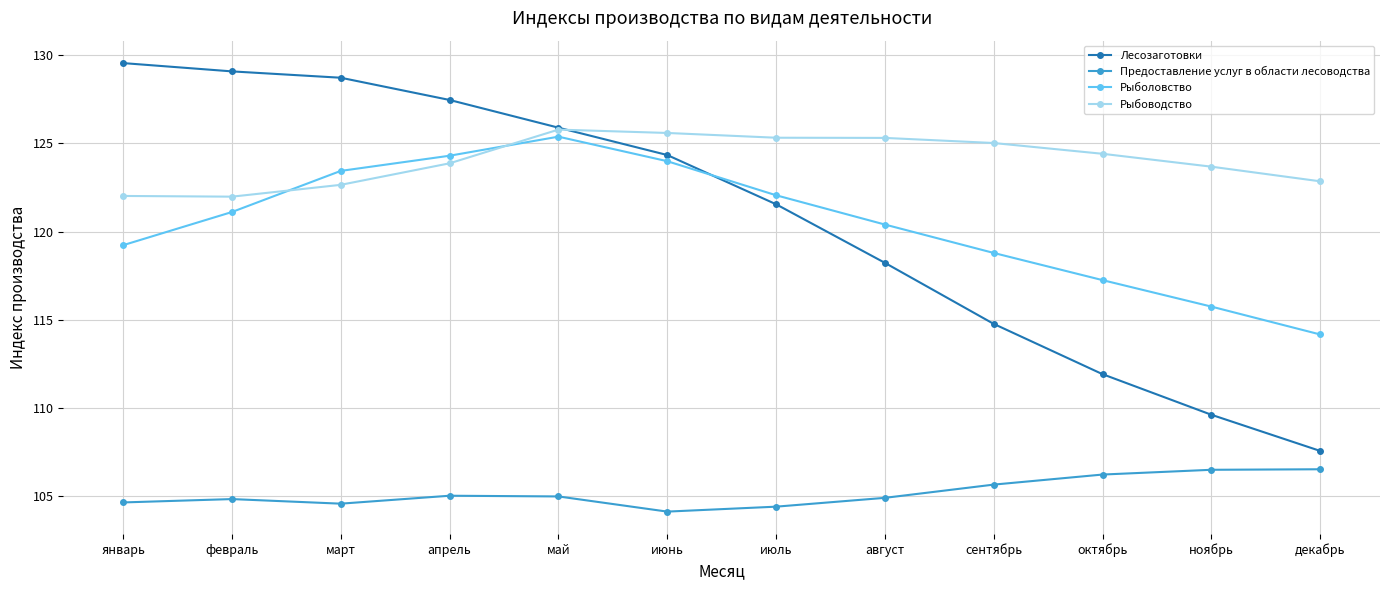

True or false: Рыбоводство has a value of 218.3 at апрель.

False